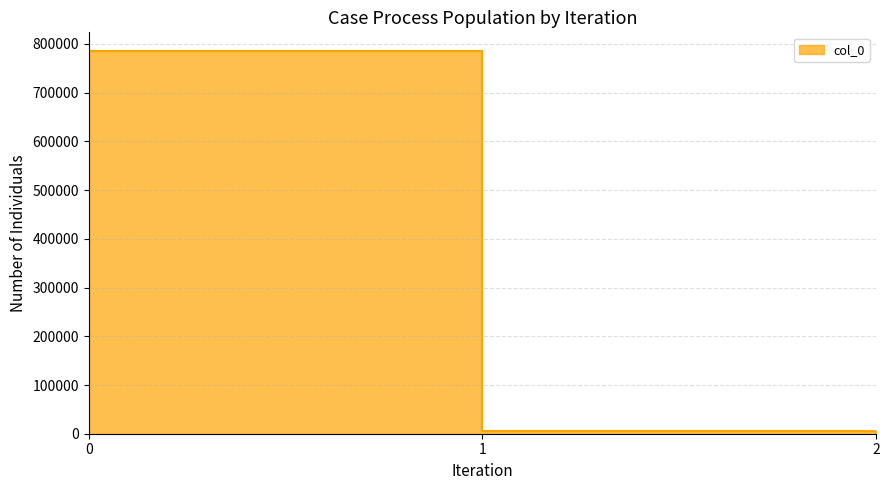

Reading left to right, list all the values displayed in this chart.

784623.4	5421.5	0.2